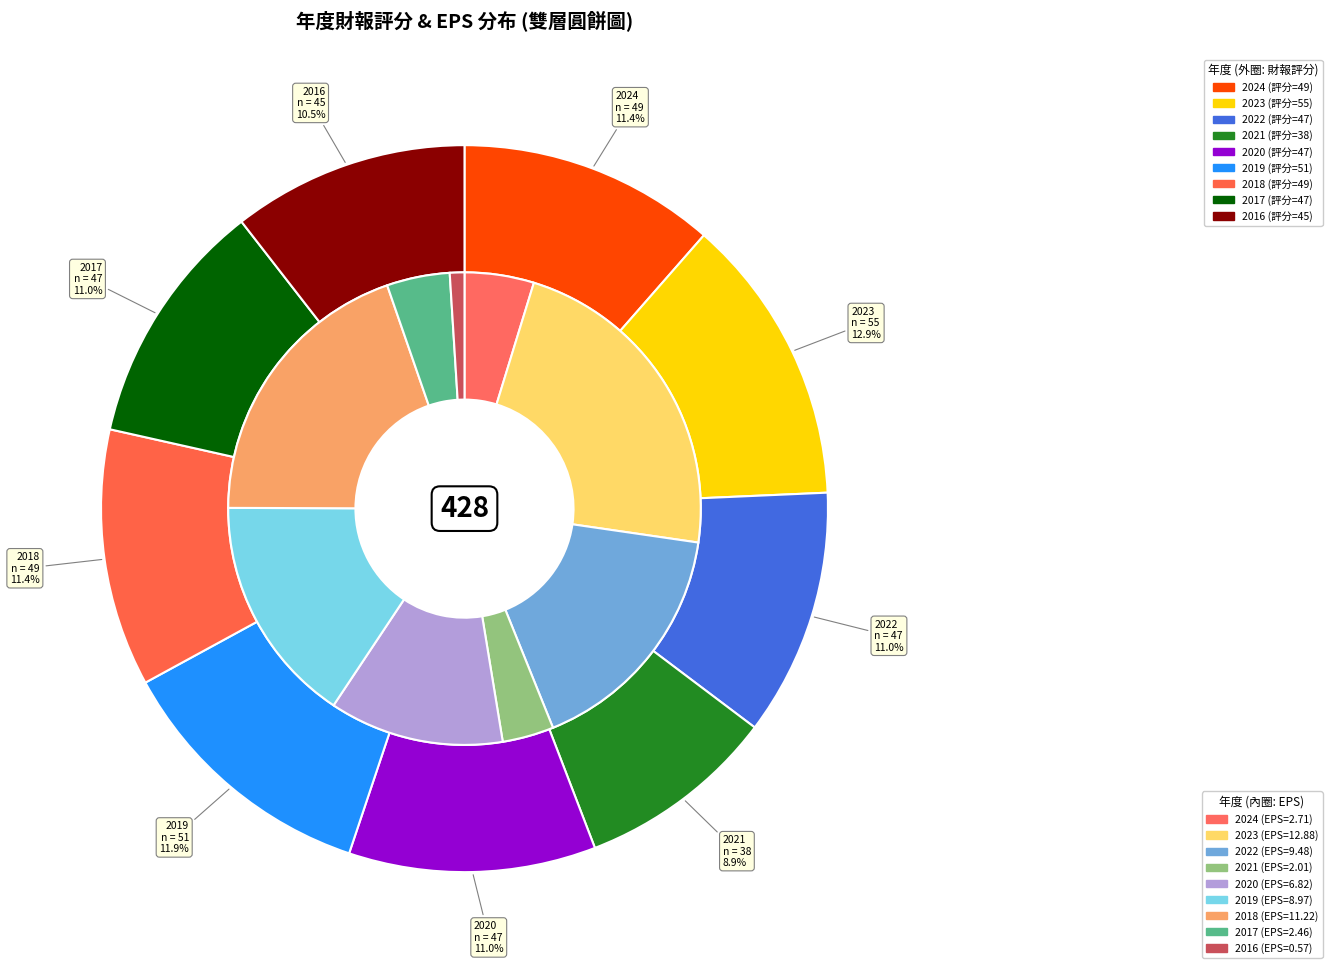

How many slices are in this pie chart?

9